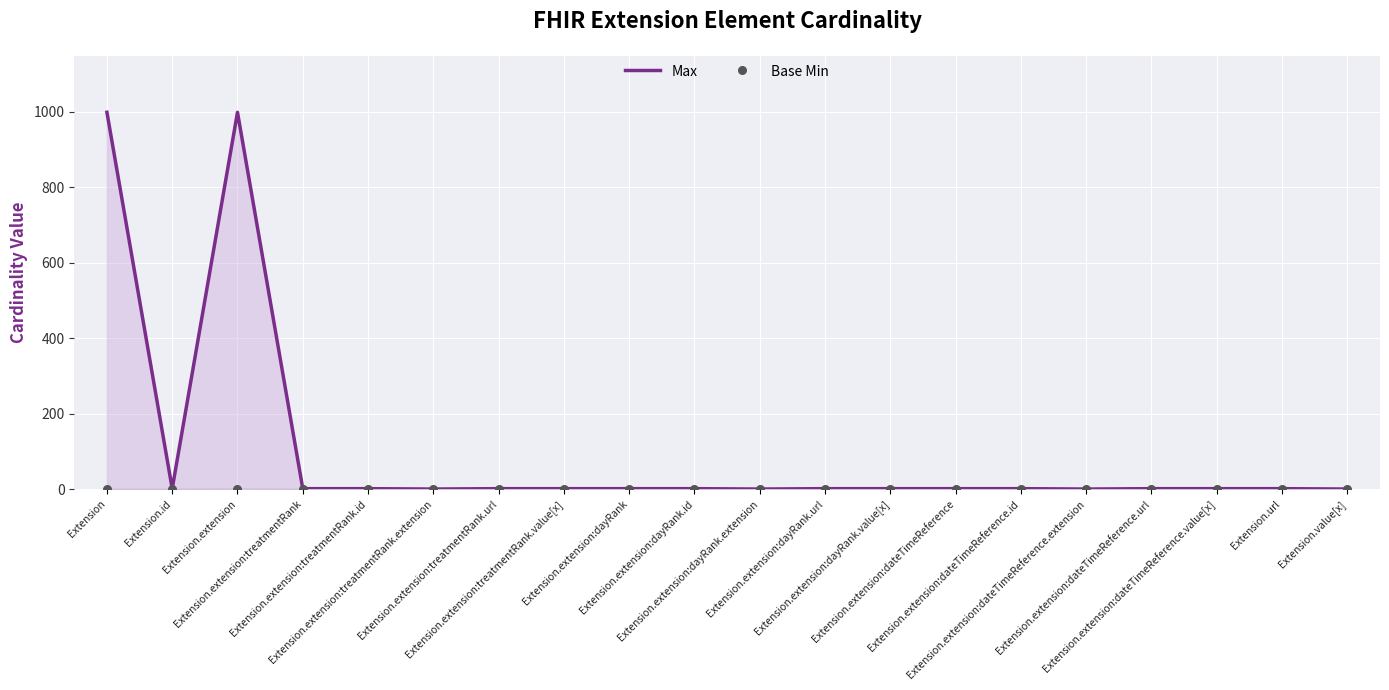

Which series has the widest spread of Y values?

Max